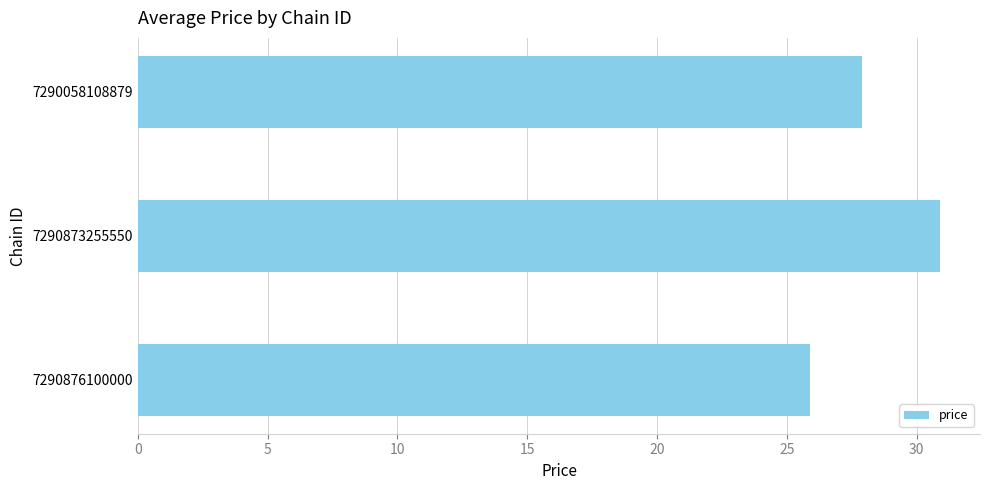

List the labels in order of value, smallest first.

7290876100000, 7290058108879, 7290873255550